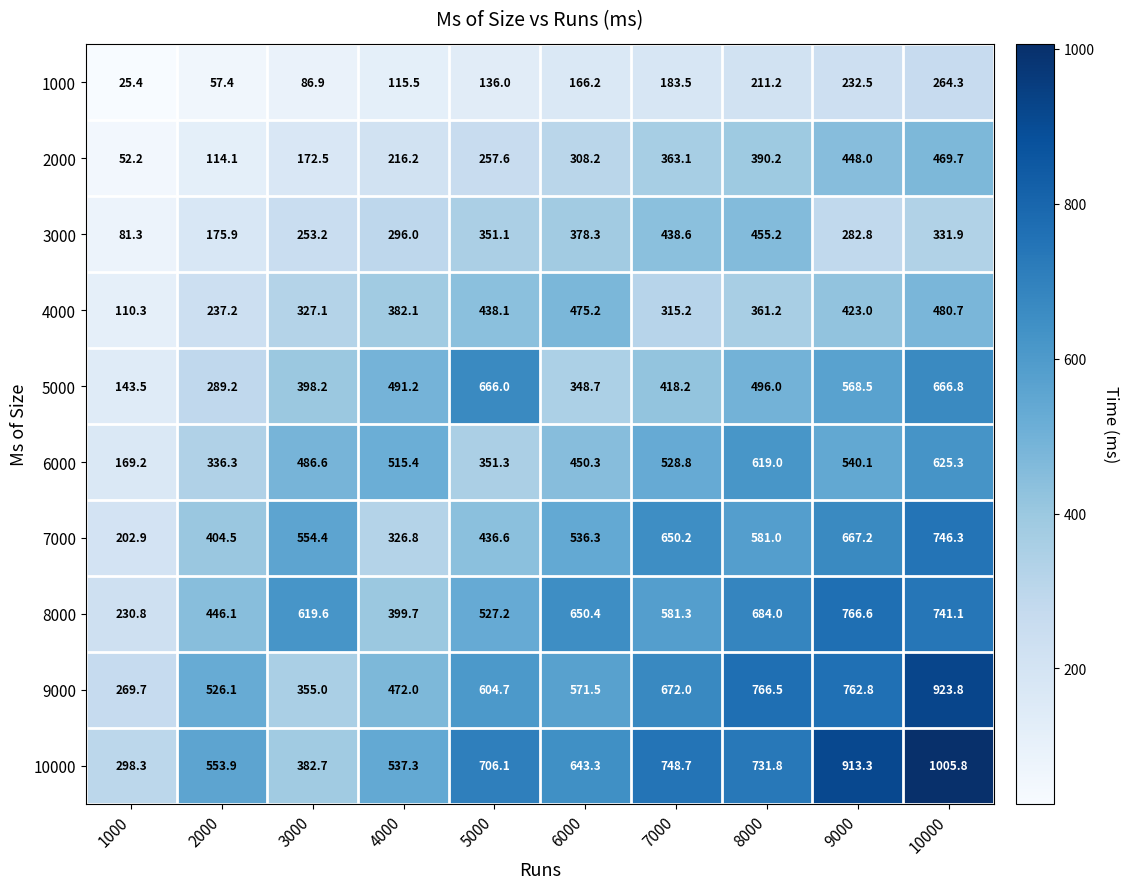

List the series in order of their peak value, highest first.

10000, 9000, 8000, 7000, 5000, 6000, 4000, 2000, 3000, 1000